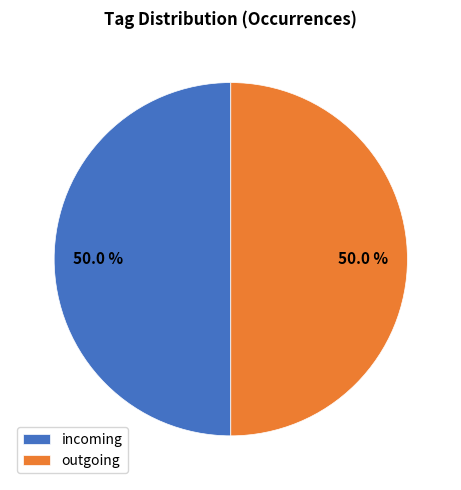

Count the number of slices in the pie.

2